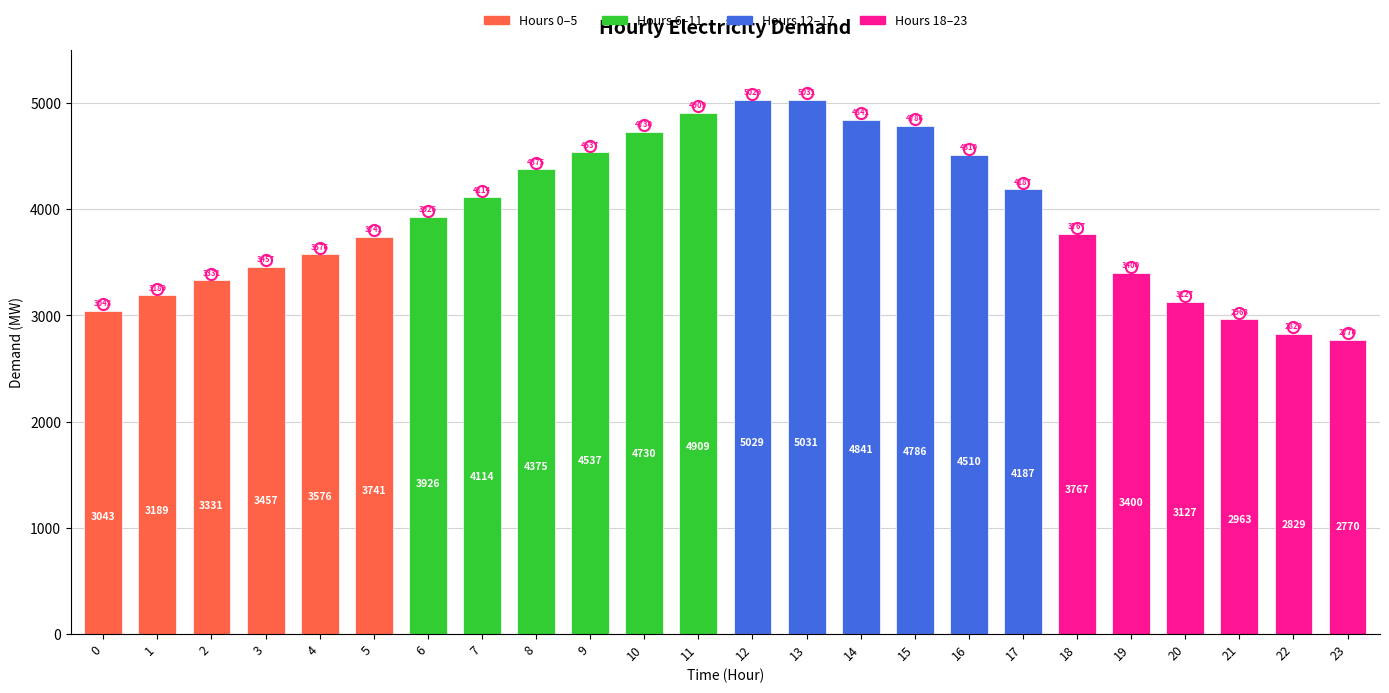

The chart shows a value of 2983 at 9. True or false?

False